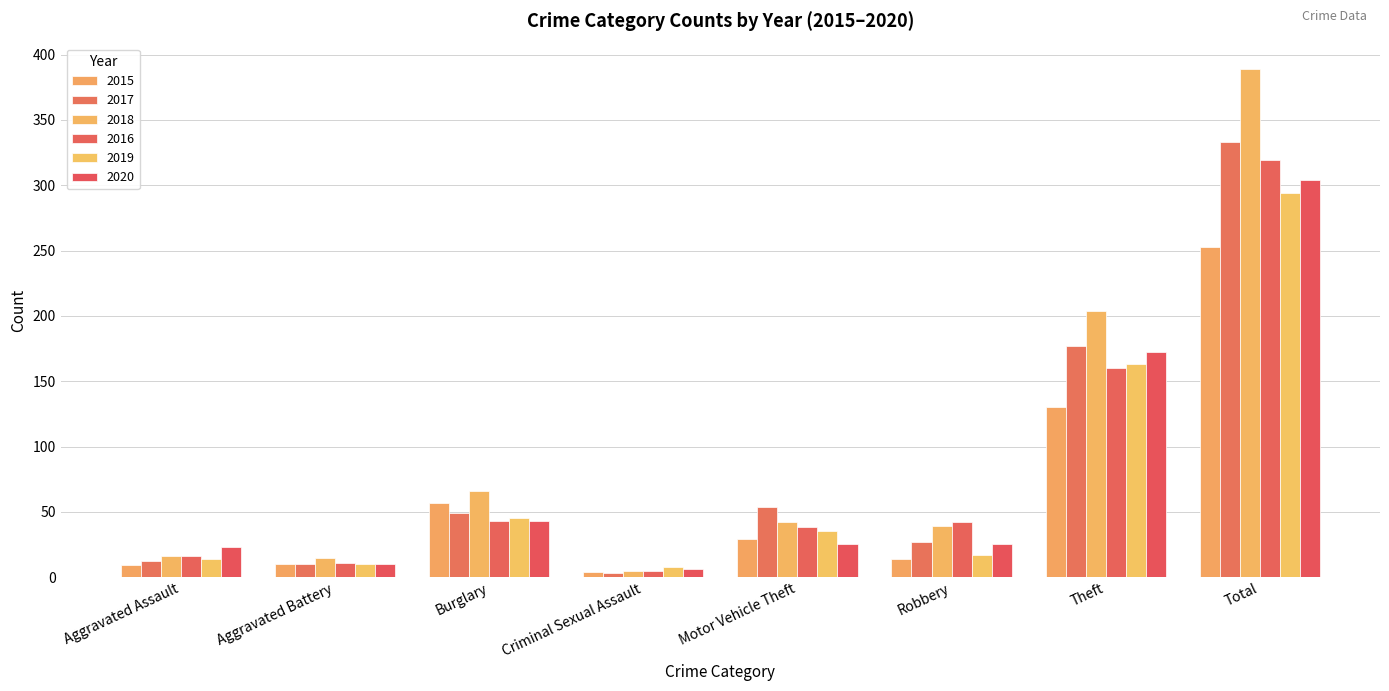

At which label does 2016 first exceed 42?

Burglary